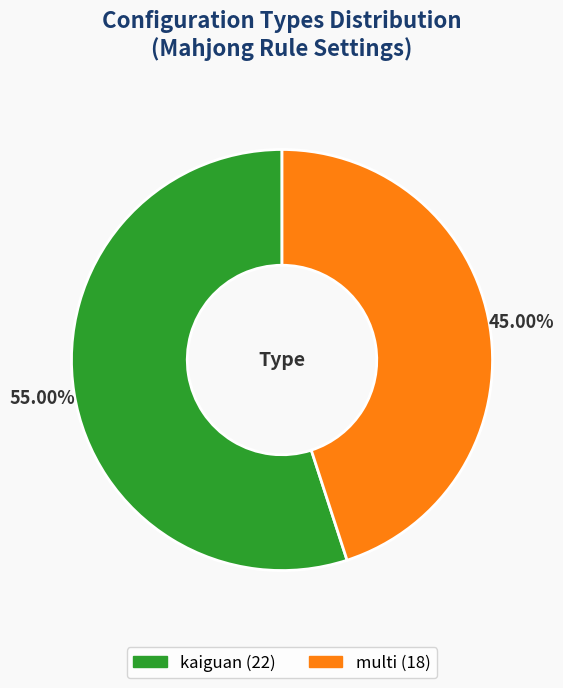

Is the sum of multi and kaiguan greater than half?

Yes